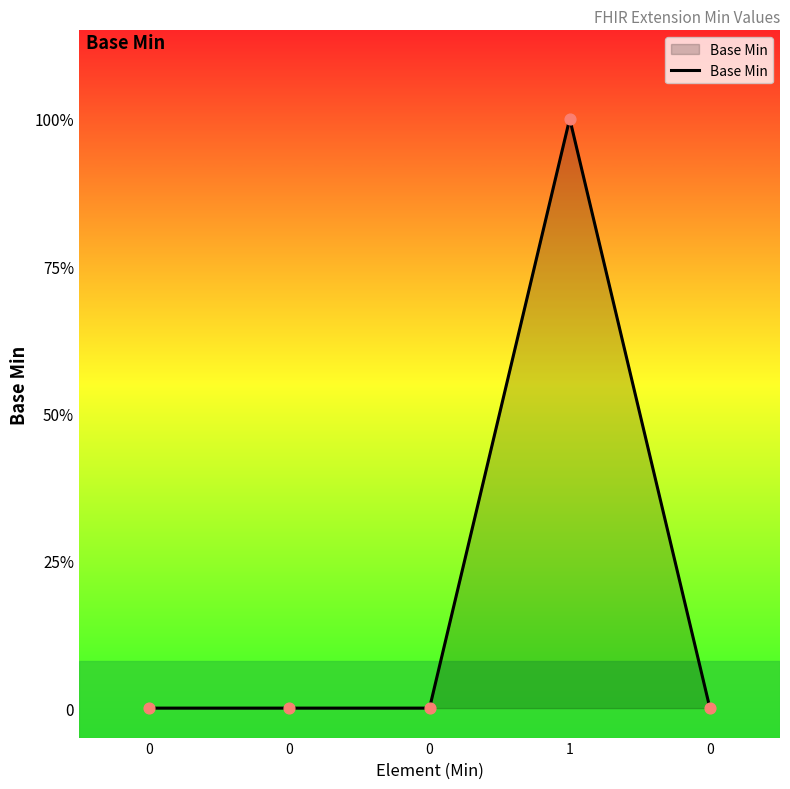

Does the chart have visible grid lines?

No